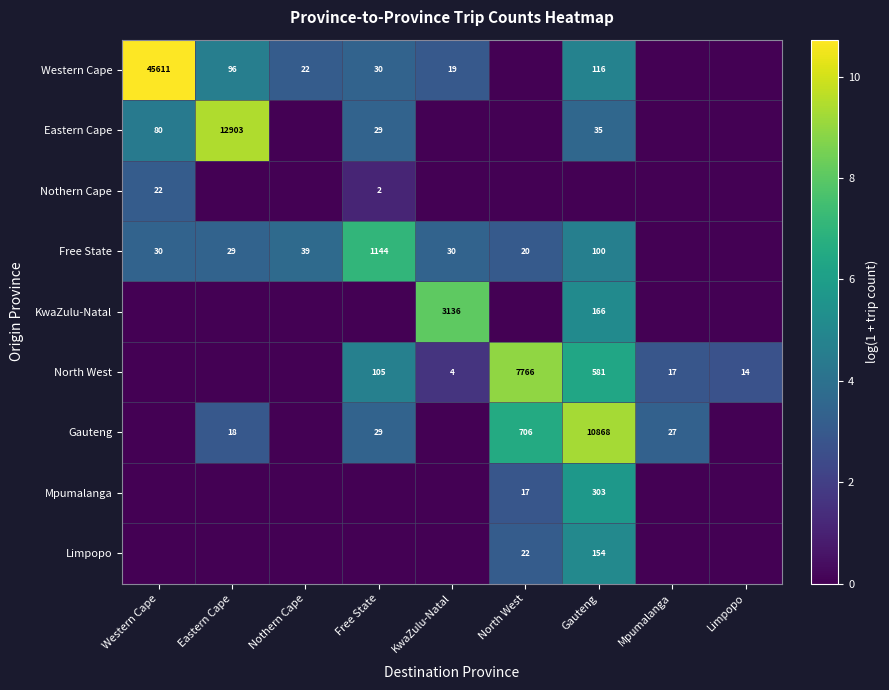

Which has a higher value, Mpumalanga or North West?

Mpumalanga